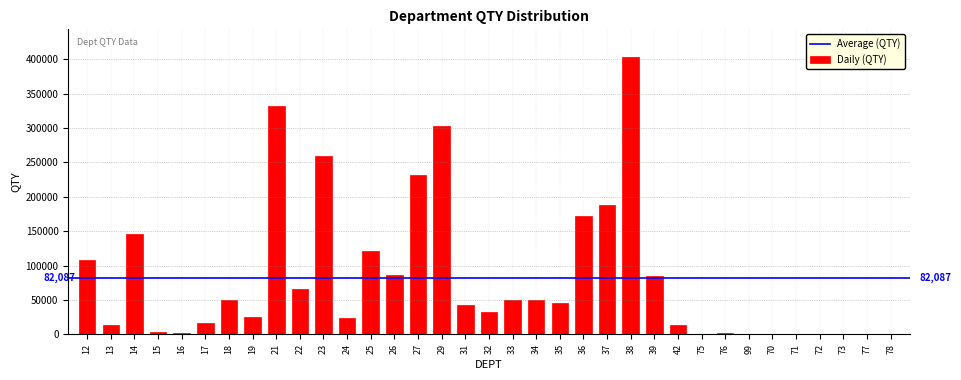

Approximately how many times larger is the value at 36 compared to 26?

2.0